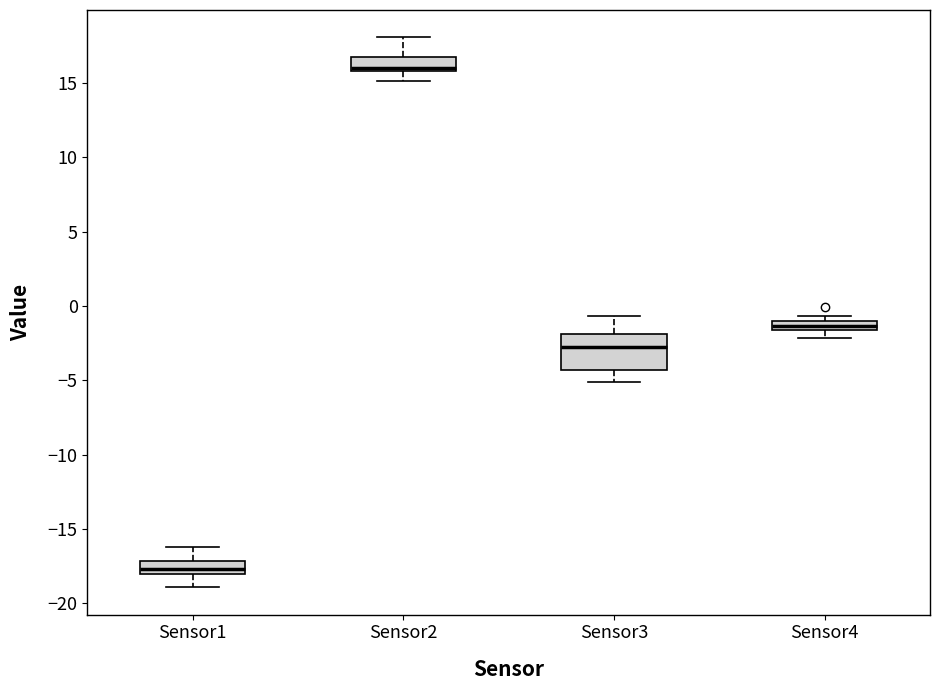

Which box's median line is the highest?

Sensor2